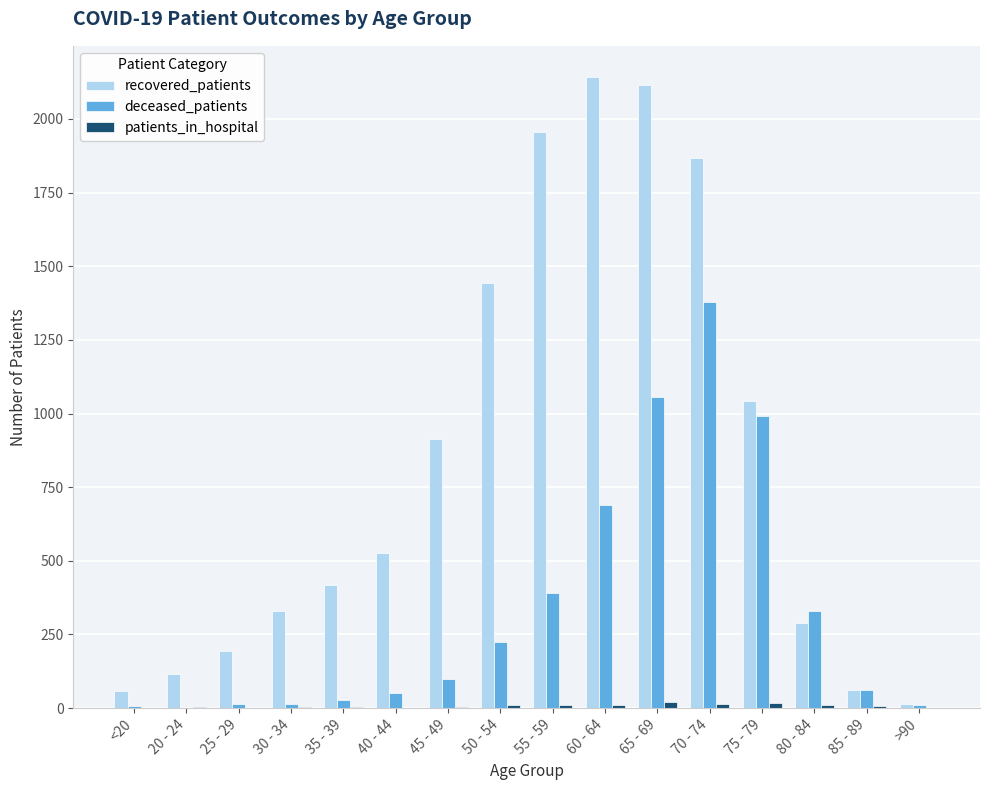

The value of recovered_patients at 40 - 44 is 527. True or false?

True